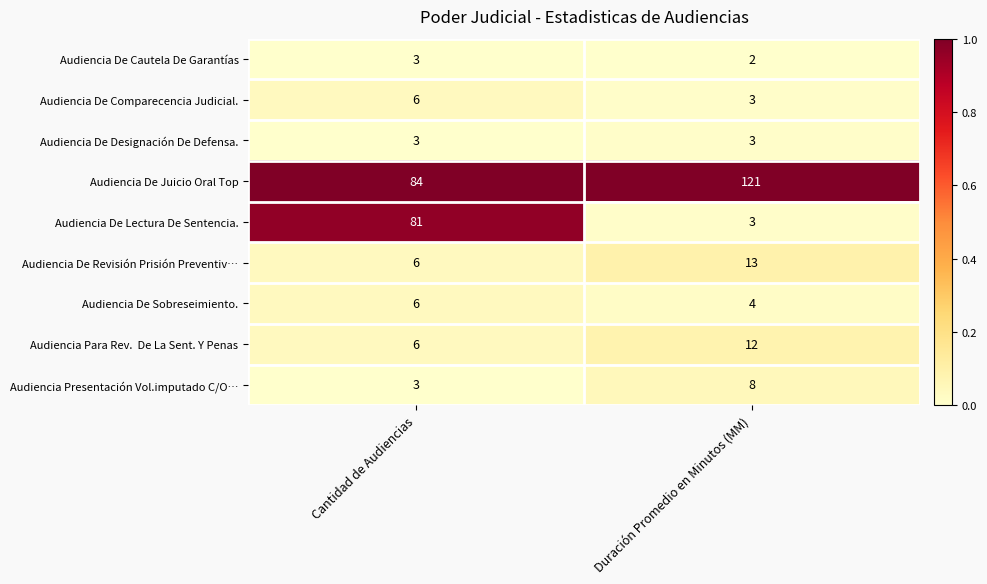

What is the difference between the highest and lowest values at Duración Promedio en Minutos (MM)?

119